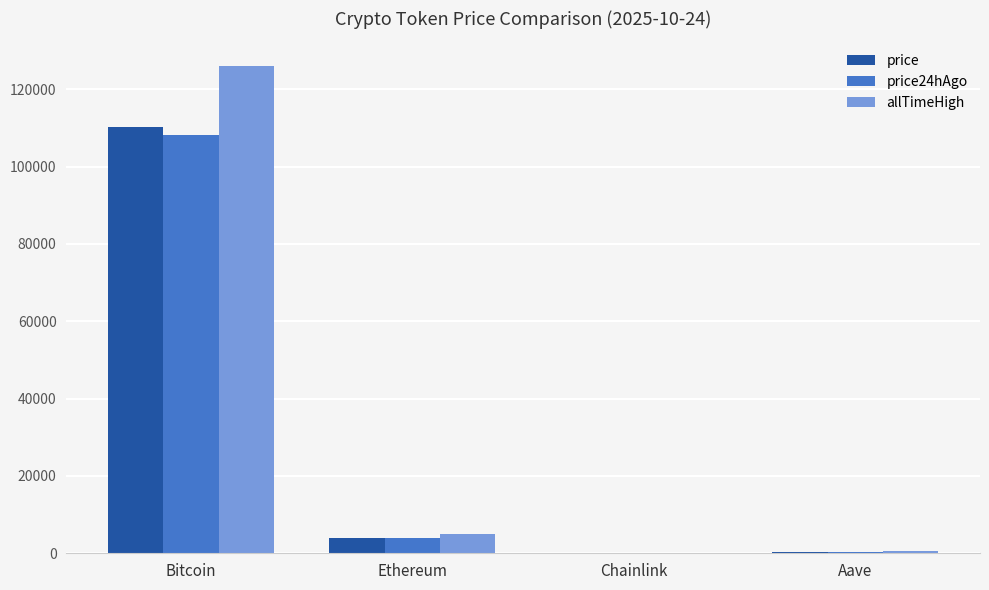

What is the total value across all series at Bitcoin?

344562.0